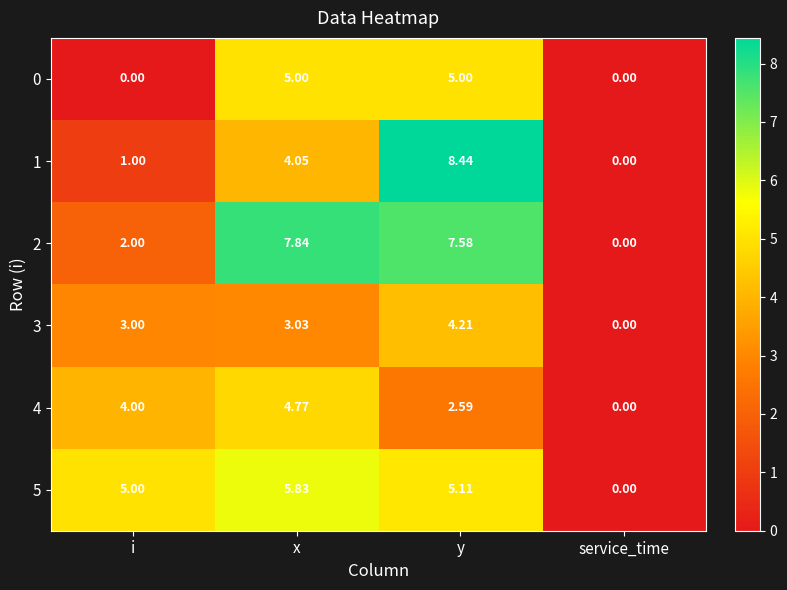

What is the spread (max minus min) of values at i?

5.0